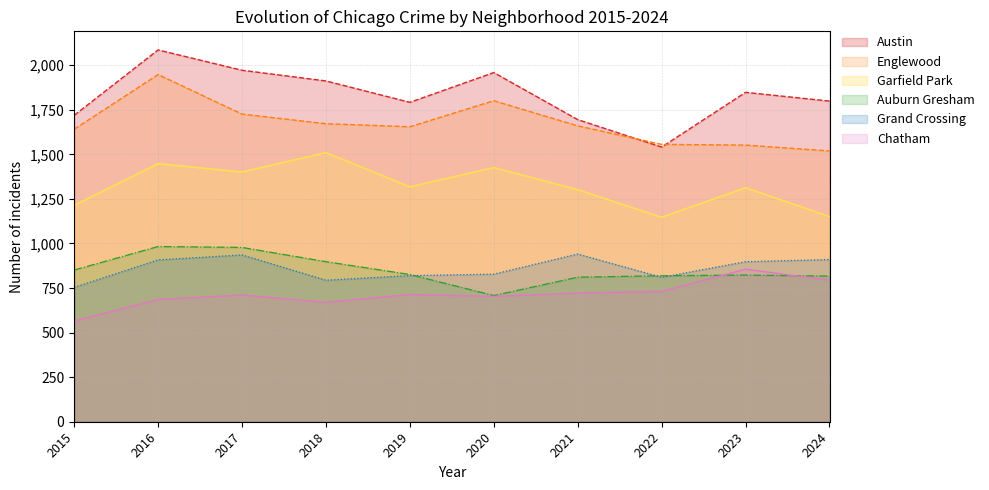

Reading left to right, extract all data points from this chart.

Austin: 2015=1719	2016=2086	2017=1972	2018=1912	2019=1792	2020=1959	2021=1695	2022=1541	2023=1848	2024=1799
Englewood: 2015=1641	2016=1948	2017=1726	2018=1672	2019=1655	2020=1801	2021=1660	2022=1556	2023=1552	2024=1519
Garfield Park: 2015=1214	2016=1448	2017=1401	2018=1510	2019=1318	2020=1426	2021=1302	2022=1147	2023=1313	2024=1151
Auburn Gresham: 2015=851	2016=983	2017=978	2018=898	2019=826	2020=708	2021=811	2022=819	2023=823	2024=817
Grand Crossing: 2015=754	2016=908	2017=936	2018=794	2019=820	2020=828	2021=941	2022=810	2023=898	2024=910
Chatham: 2015=565	2016=686	2017=711	2018=670	2019=714	2020=703	2021=722	2022=731	2023=856	2024=794